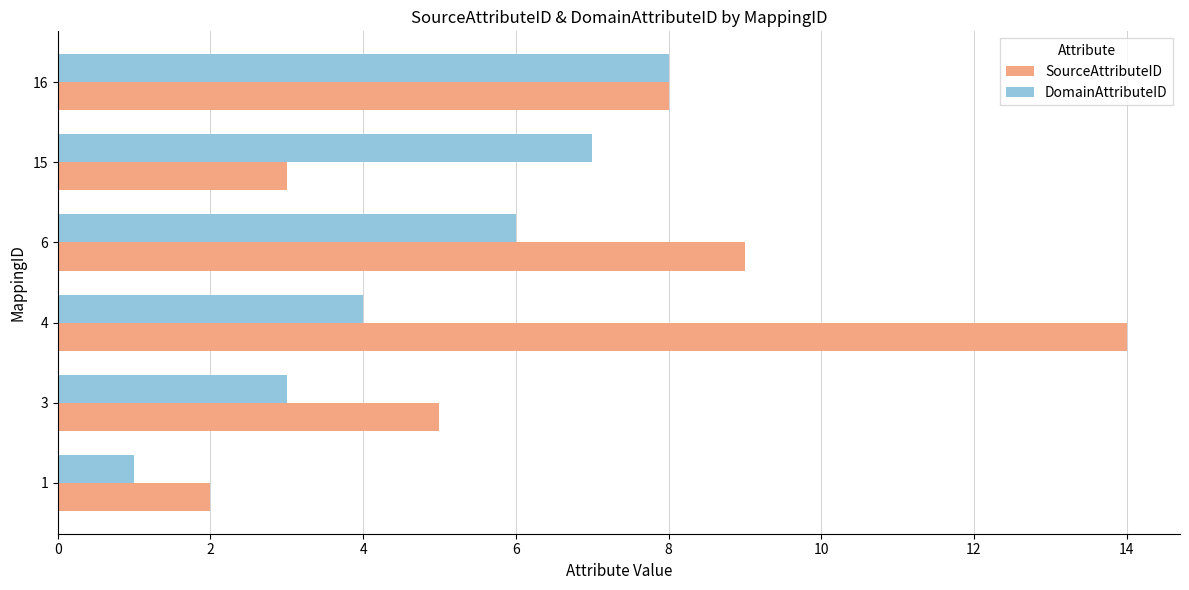

The SourceAttributeID series shows 8 at 16. True or false?

True